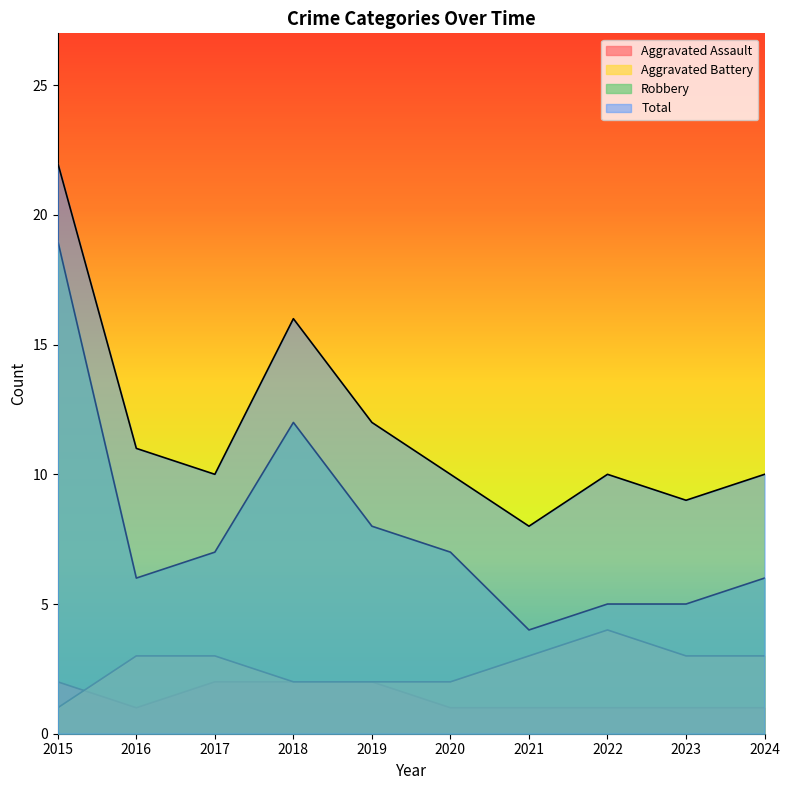

What is the minimum value for Robbery?

4